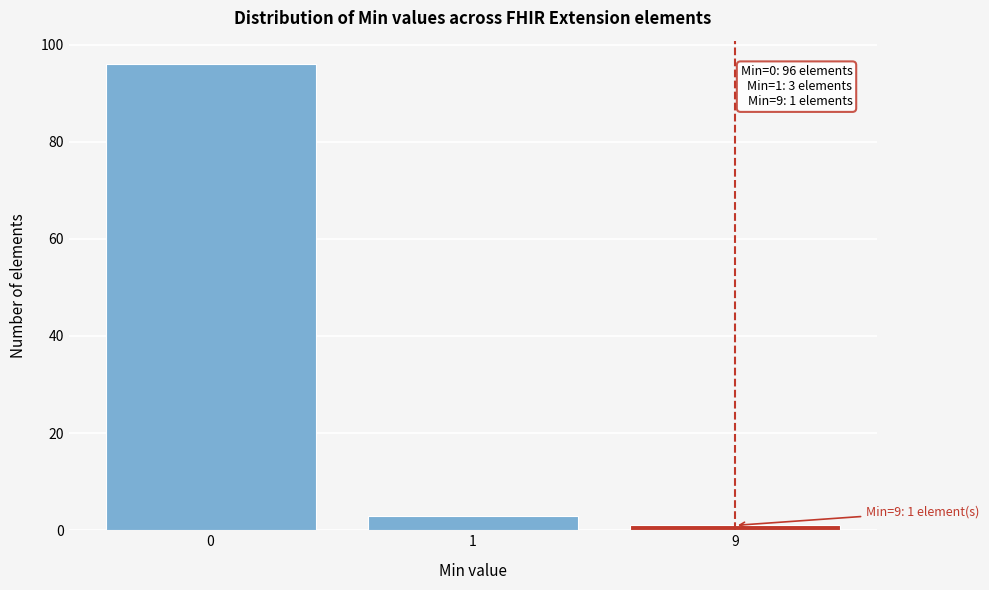

Reading left to right, extract all data points from this chart.

0=96	1=3	9=1